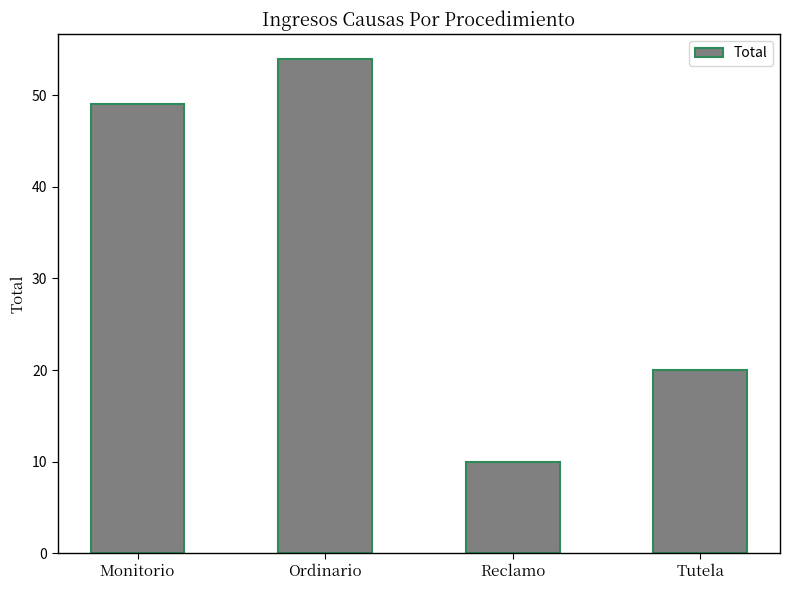

What is the label of the 2nd bar from the right?

Reclamo